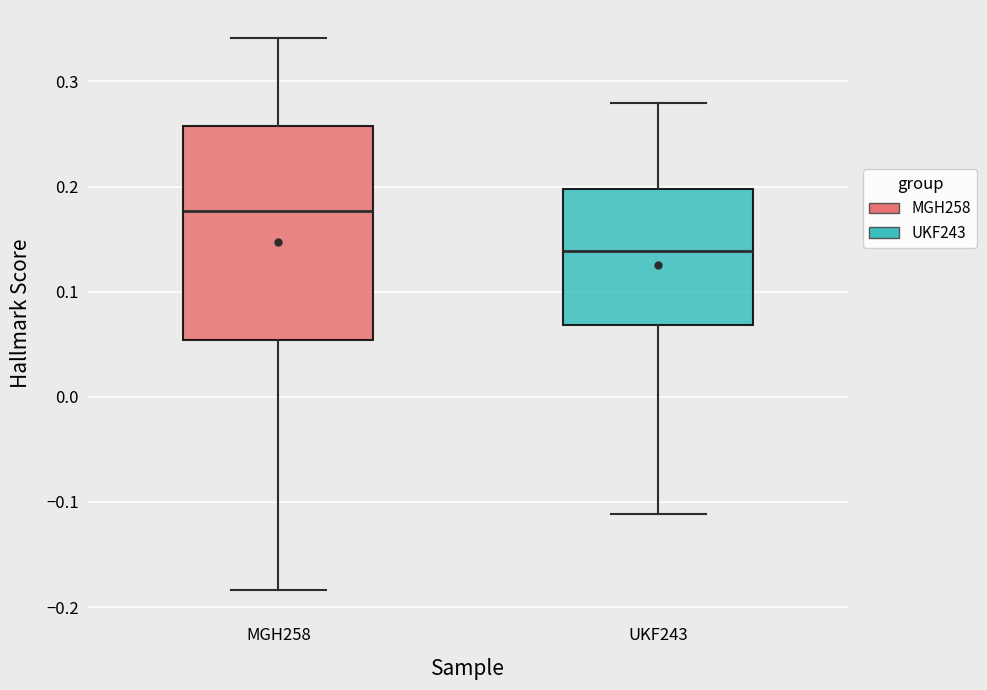

Reading left to right, read every box against the y-axis: the position of its median line, the range the box covers, and the ends of its whiskers. The values are not printed on the chart, so give them approximately, as read against the axis.

MGH258: median 0.18, box 0.05 to 0.26, whiskers -0.18 to 0.34
UKF243: median 0.14, box 0.07 to 0.20, whiskers -0.11 to 0.28